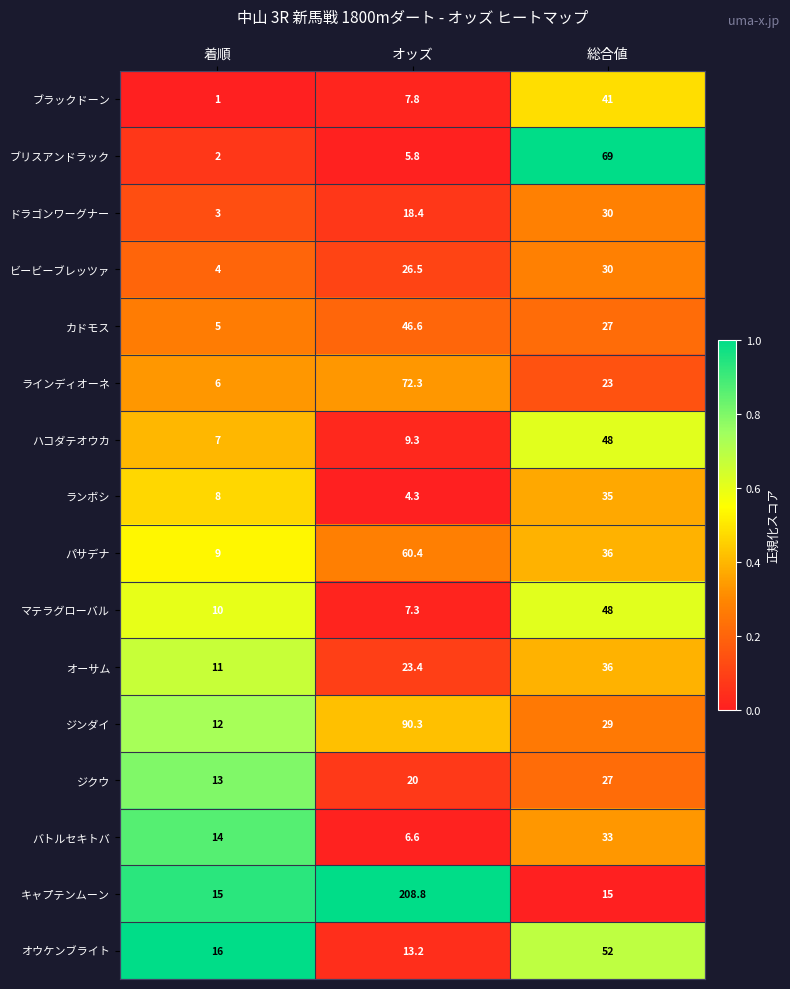

Between 着順 and 総合値, which series saw the biggest shift?

ブリスアンドラック